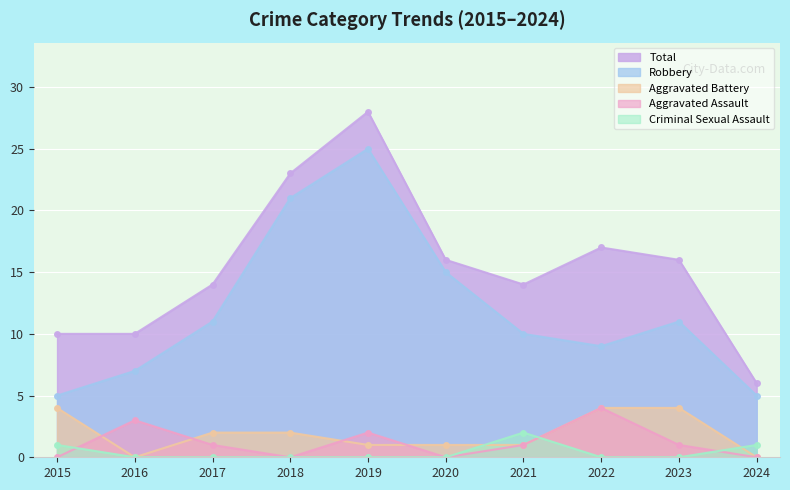

The Total series shows 6 at 2015. True or false?

False